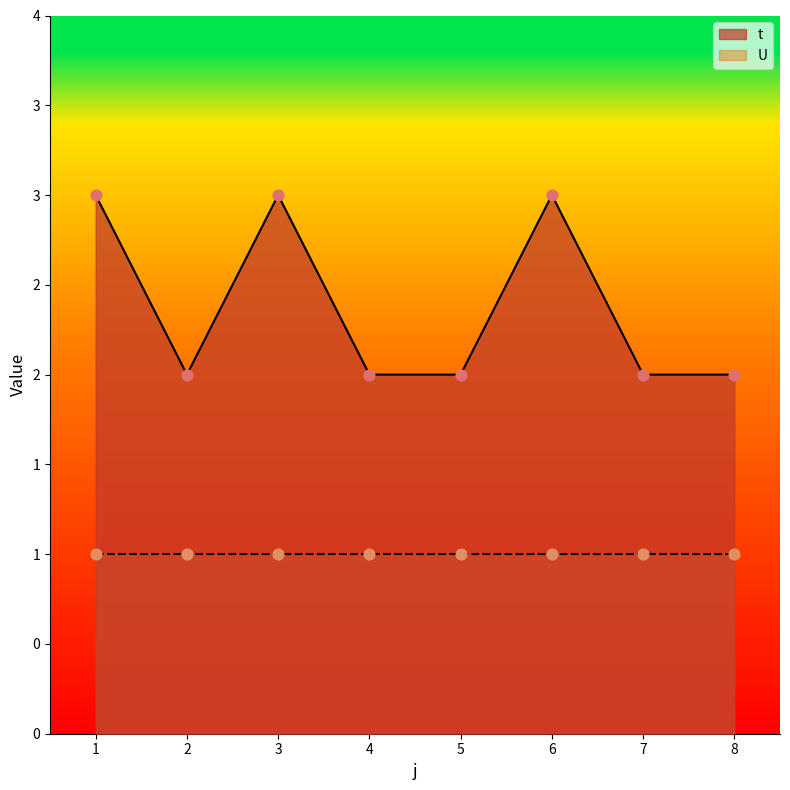

What is the change in value from 1 to 5?

-1